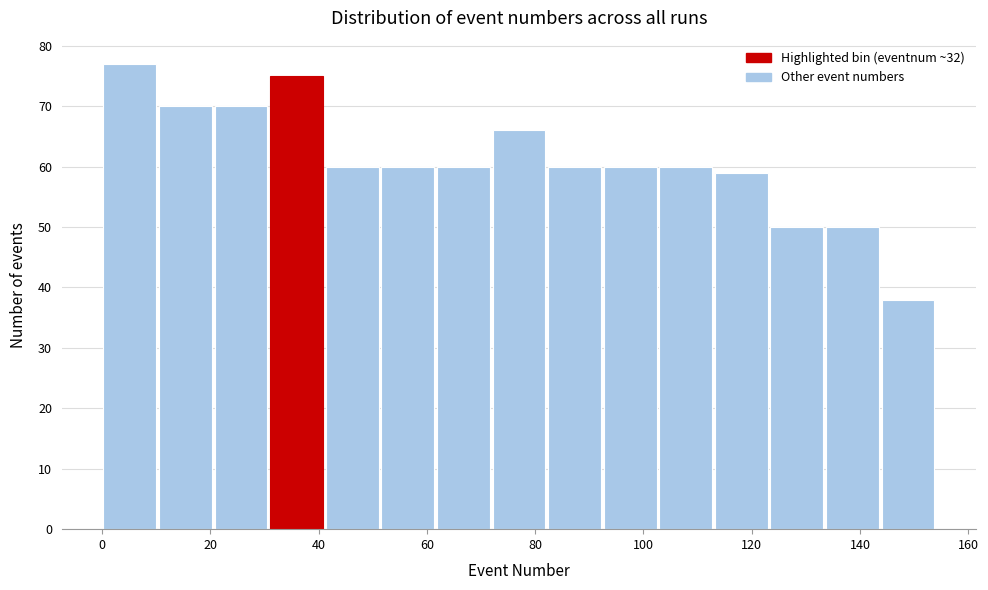

Reading left to right, transcribe this chart: for each bar, give the range it covers on the x-axis and its height. Neither the bar edges nor the heights are printed on the chart, so give them approximately, as read against the axes.

0 to 10: 77
10 to 20: 70
20 to 30: 70
30 to 42: 75
42 to 52: 60
52 to 62: 60
62 to 72: 60
72 to 82: 66
82 to 92: 60
92 to 102: 60
102 to 112: 60
112 to 124: 59
124 to 134: 50
134 to 144: 50
144 to 154: 38